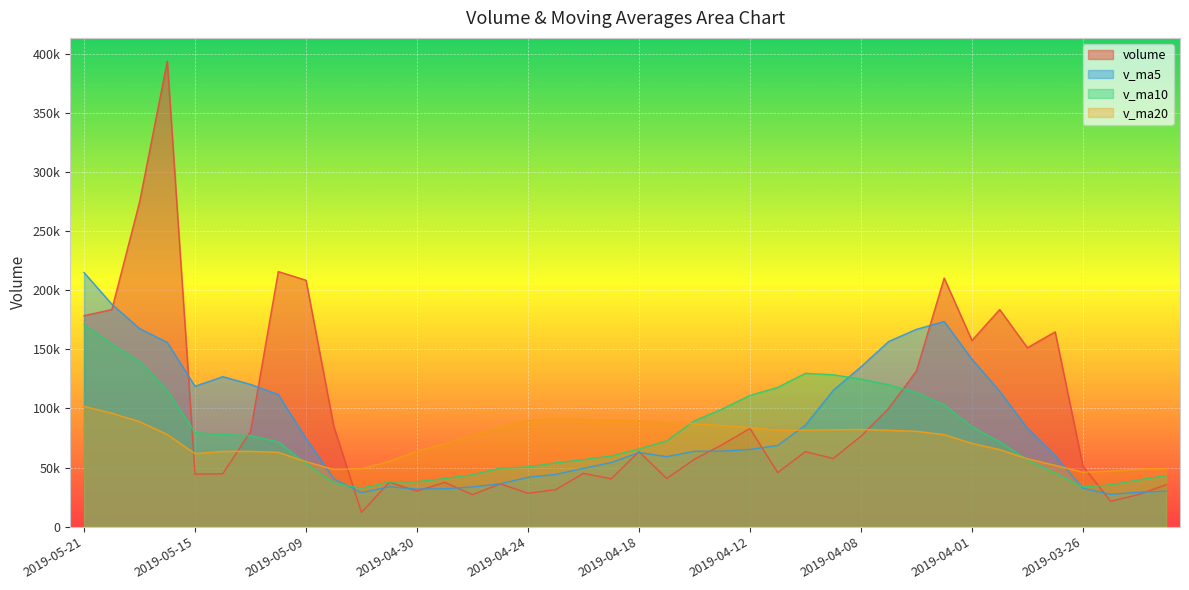

What is the spread (max minus min) of values at 2019-04-29?

38064.4